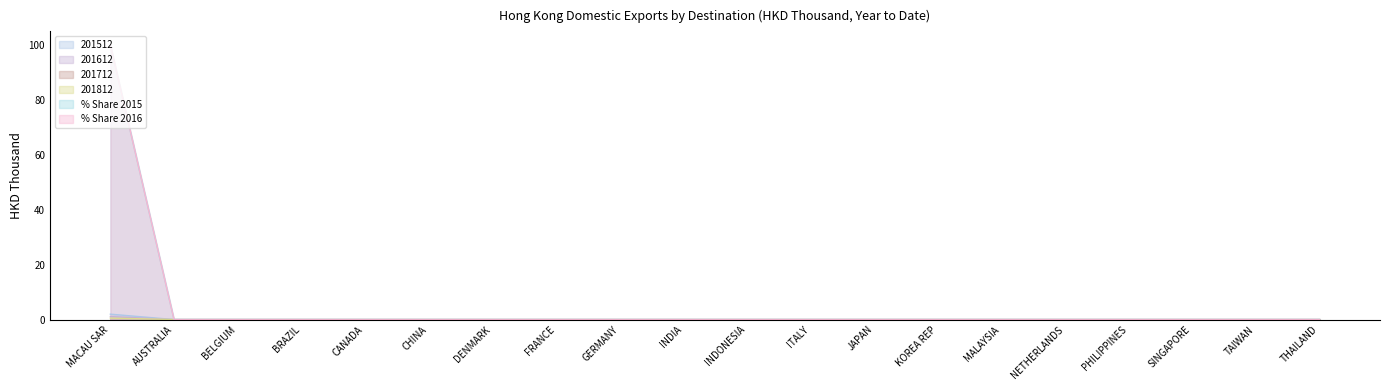

At which category does the chart reach its peak across all series?

MACAU SAR